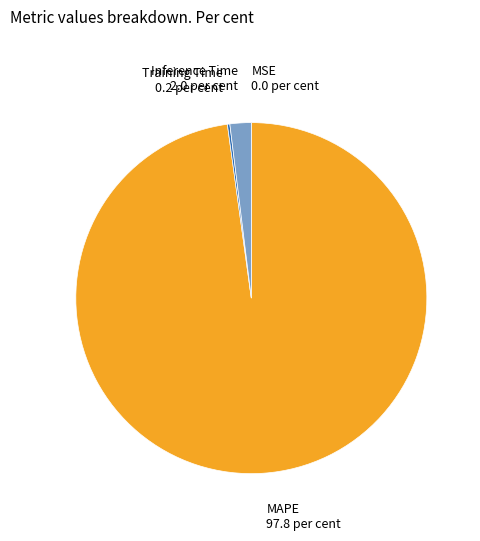

Is there any slice that represents more than half of the pie?

Yes